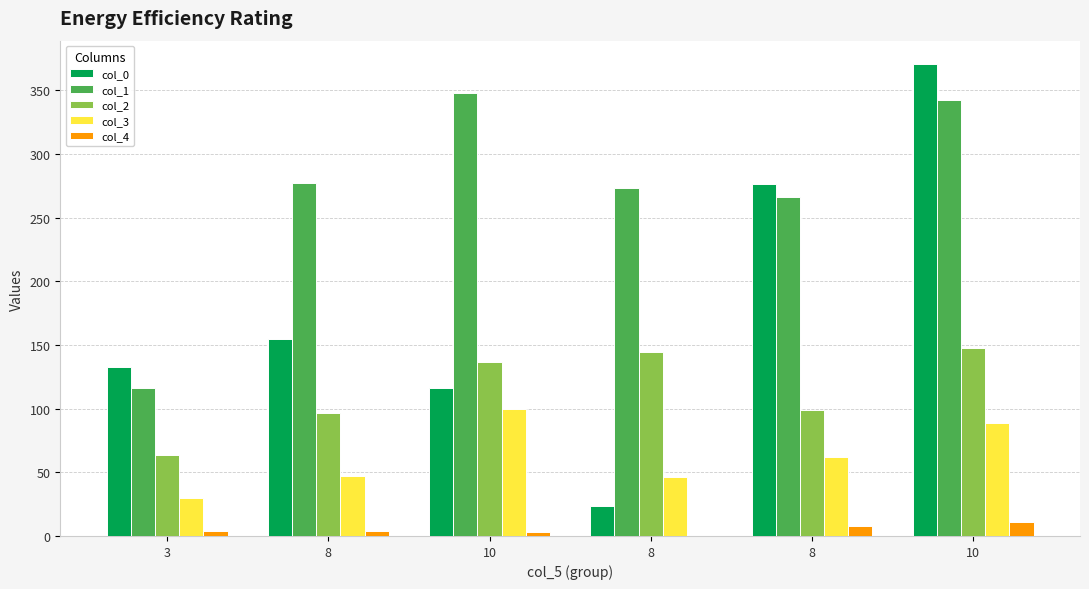

What are all the series names shown in the legend?

col_0, col_1, col_2, col_3, col_4